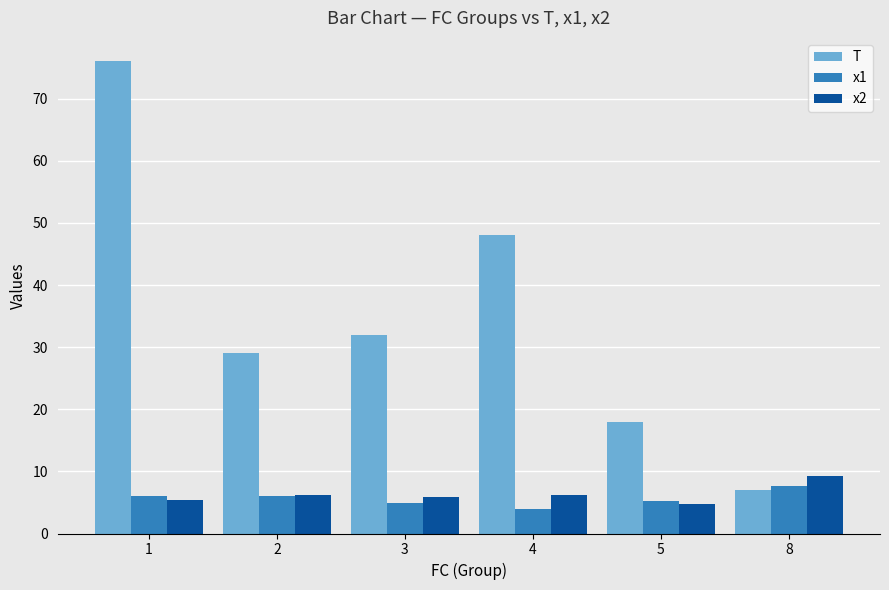

At which label does T reach its peak?

1